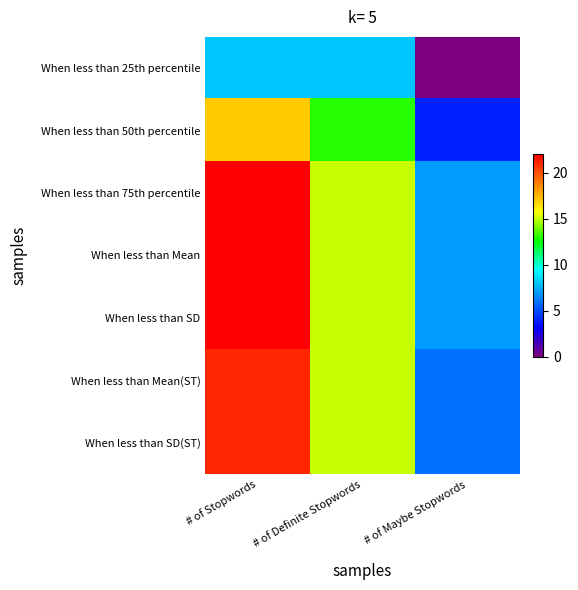

What is the greatest value displayed?

22